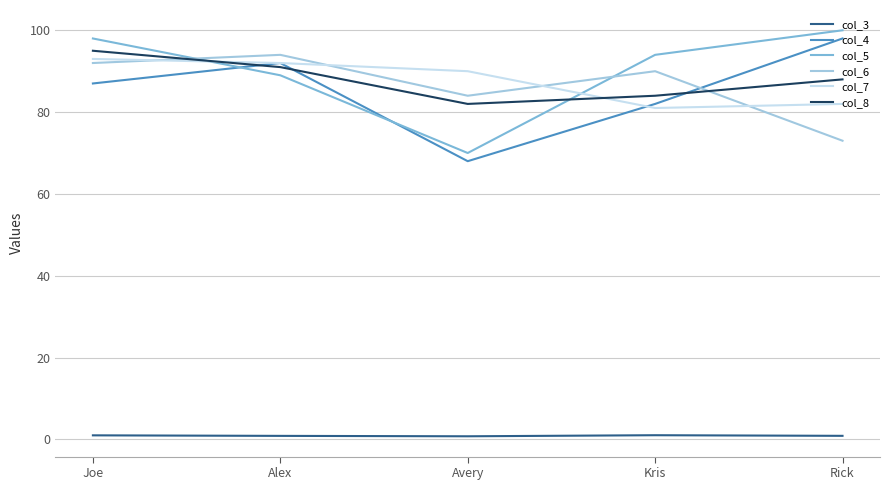

True or false: col_3 and col_4 cross at least once.

False